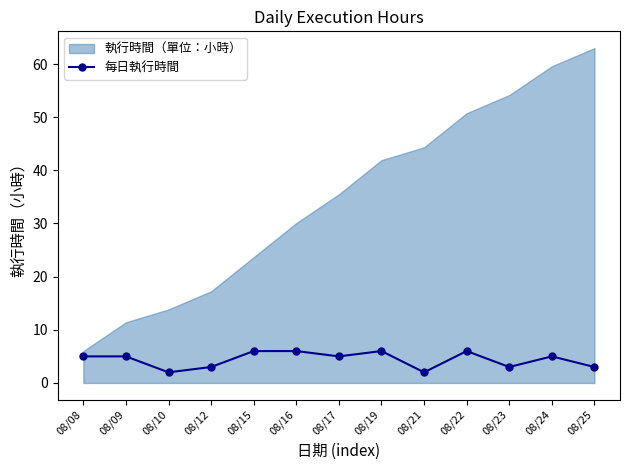

Where does the data first go above 5?

08/15